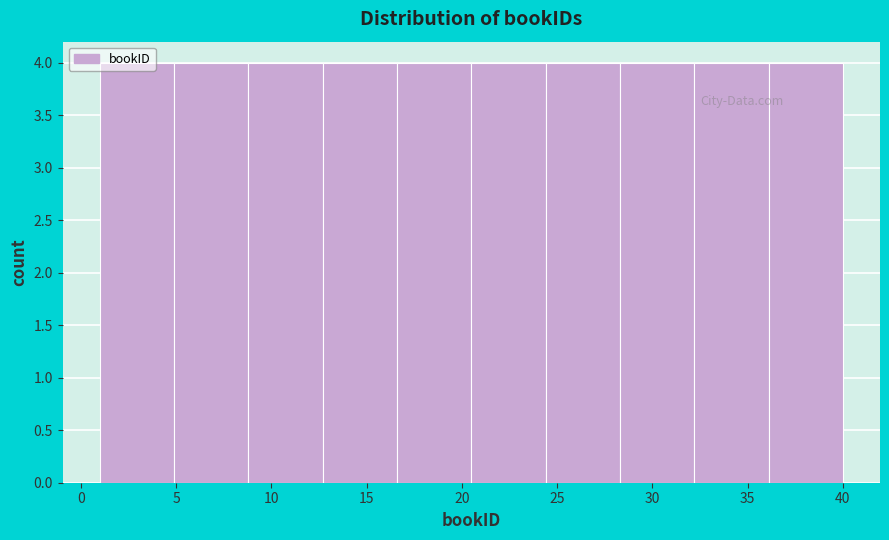

What is the height of the bar covering 12.7 to 16.6 on the x-axis? Neither the bar edges nor the heights are printed on the chart, so give them approximately, as read against the axes.

4